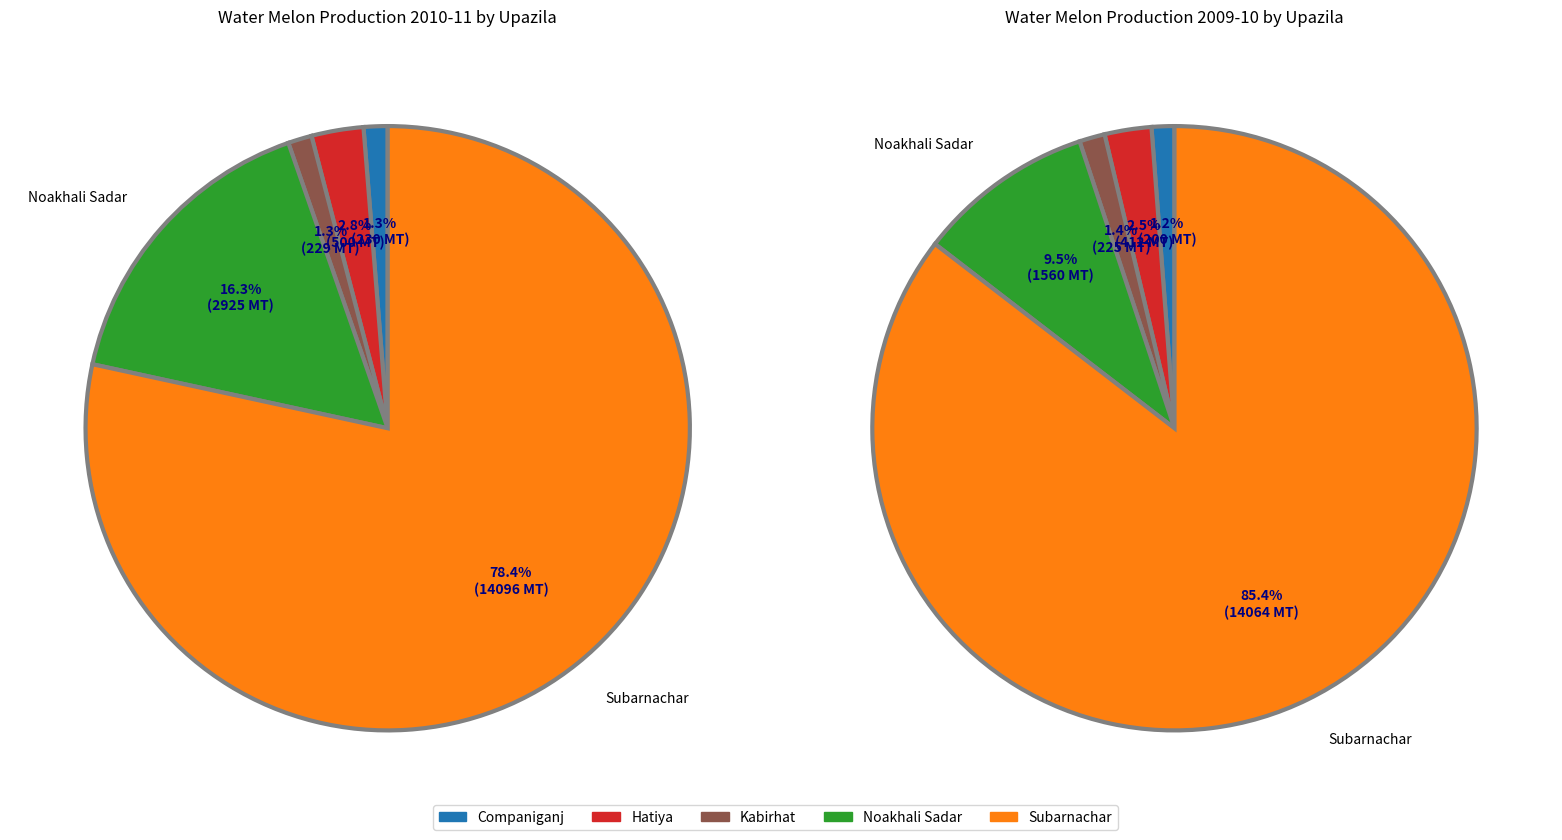

To the nearest percent, what is the average slice percentage?

20%